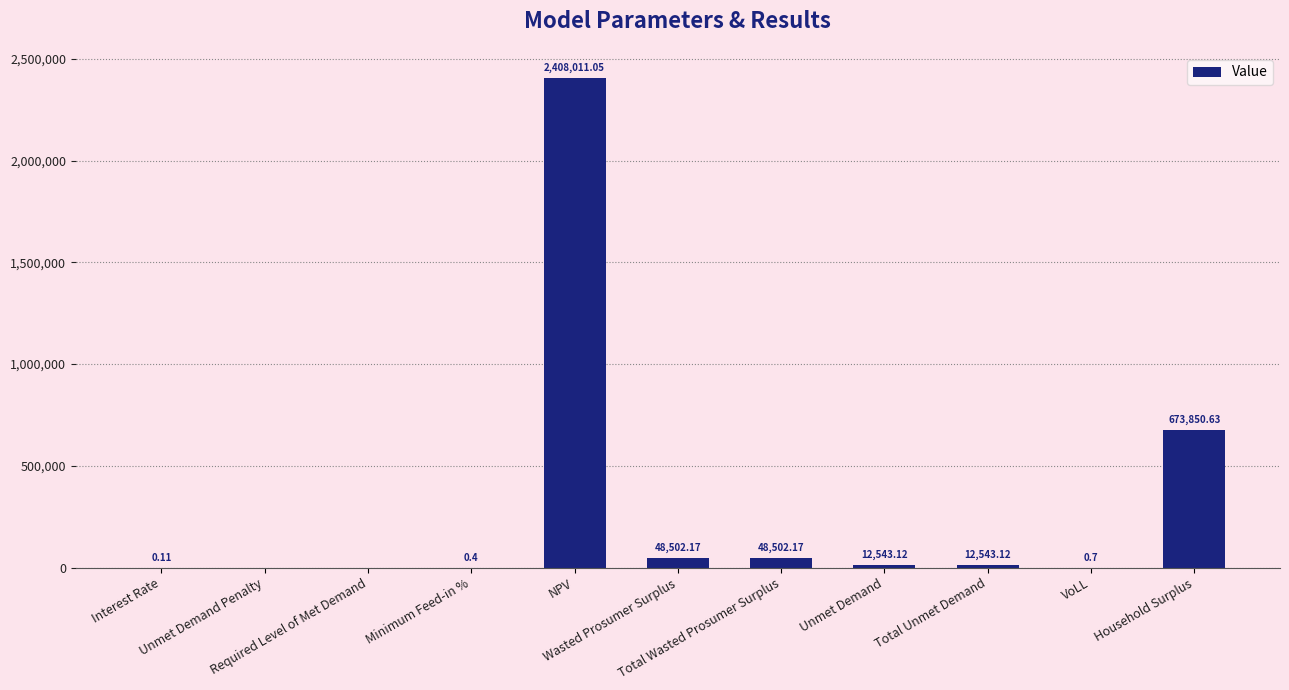

Is it true that the value at Unmet Demand Penalty is 0.0?

True